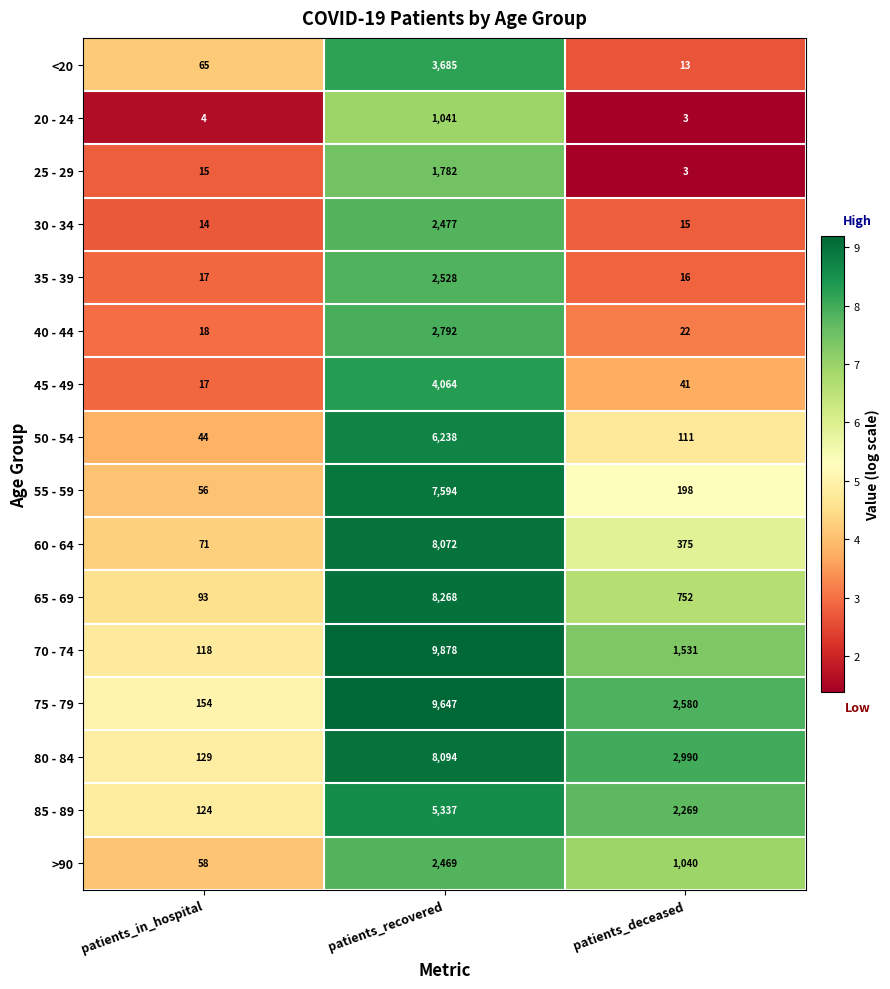

Rank the series by their maximum value, from lowest to highest.

20 - 24, 25 - 29, >90, 30 - 34, 35 - 39, 40 - 44, <20, 45 - 49, 85 - 89, 50 - 54, 55 - 59, 60 - 64, 80 - 84, 65 - 69, 75 - 79, 70 - 74